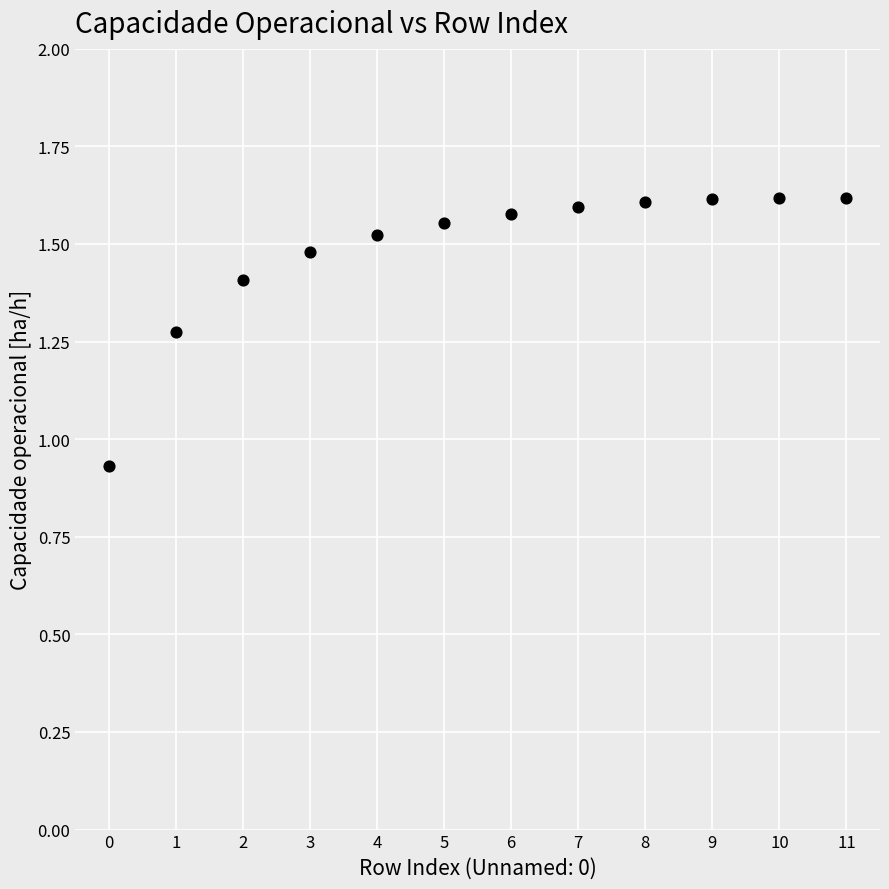

What is the range of Y values (max minus min)?

0.7